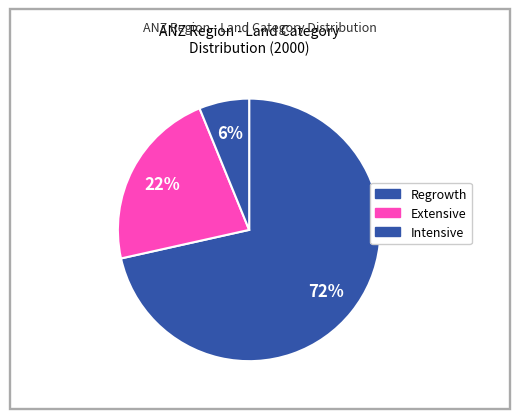

How many segments does this pie chart have?

3